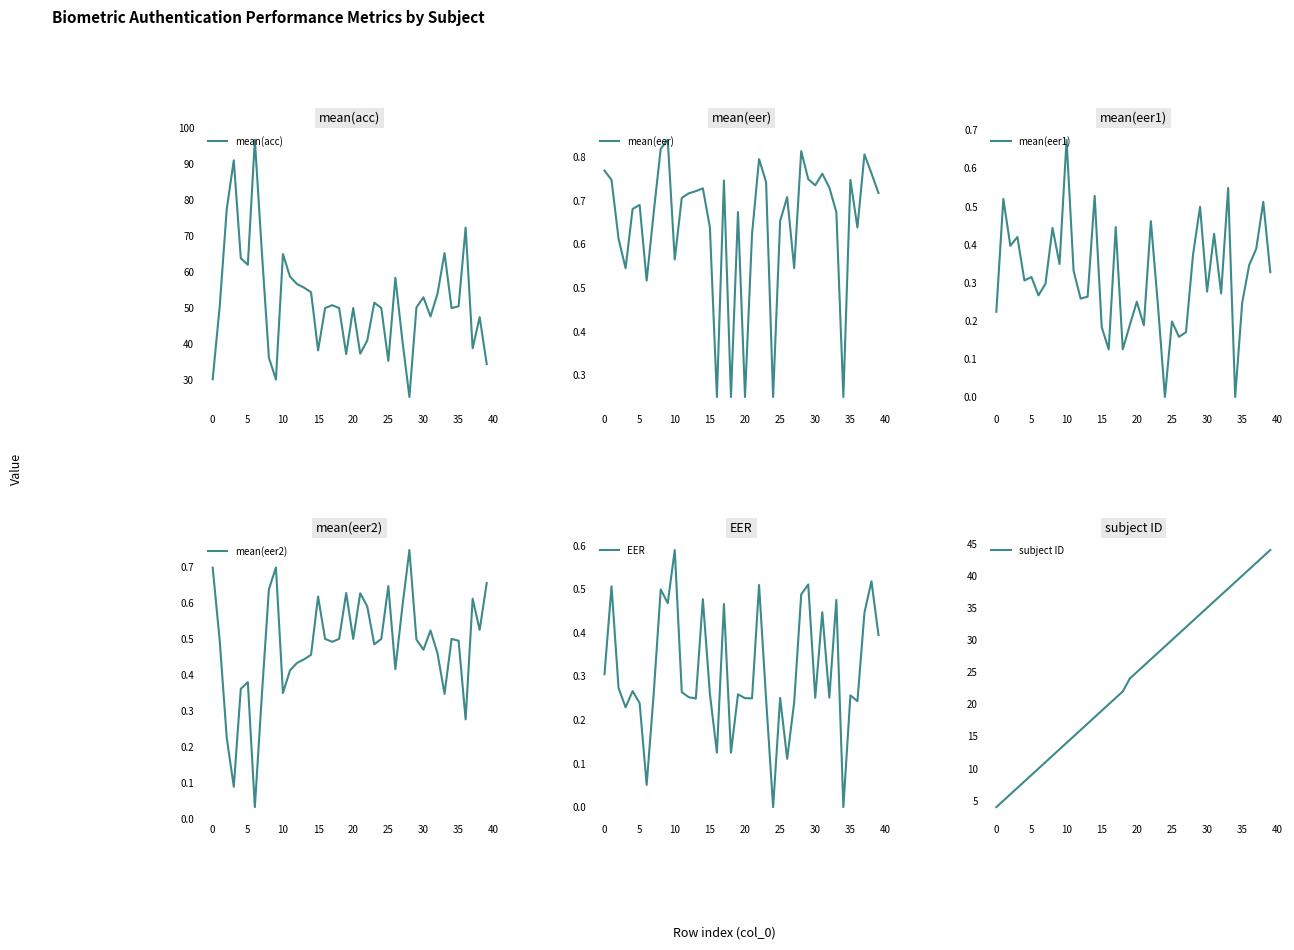

What is the sum of all mean(eer2) values?

19.3